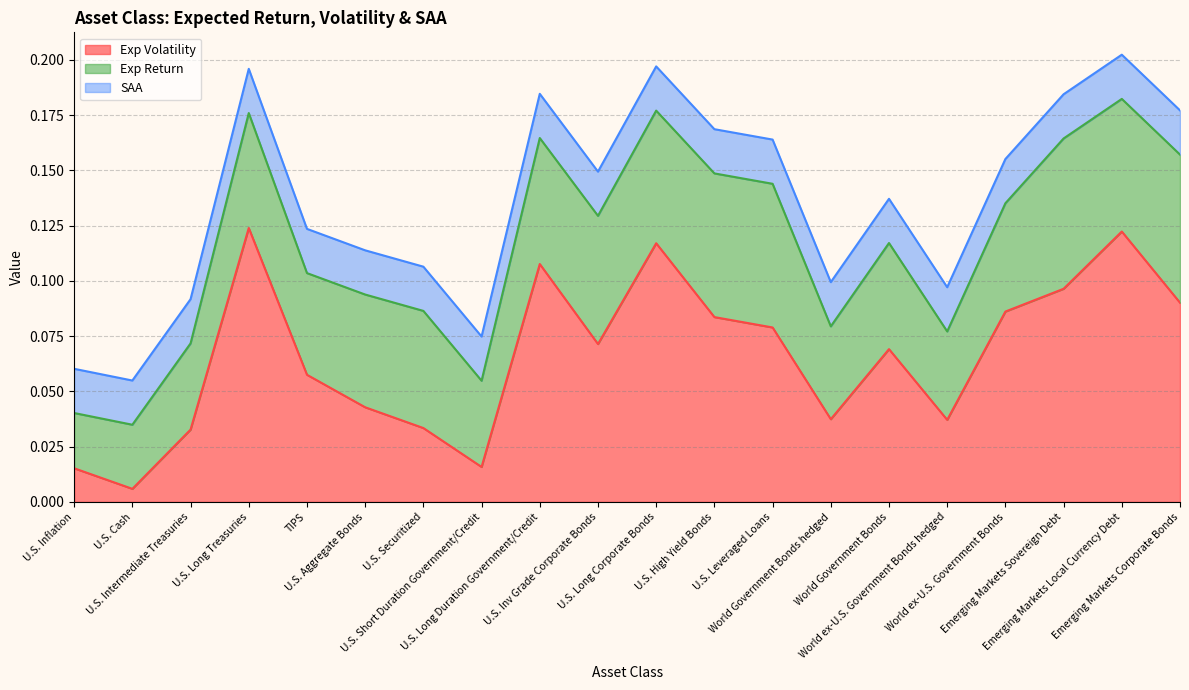

Where is Exp Return nearest to the value 0?

U.S. Inflation